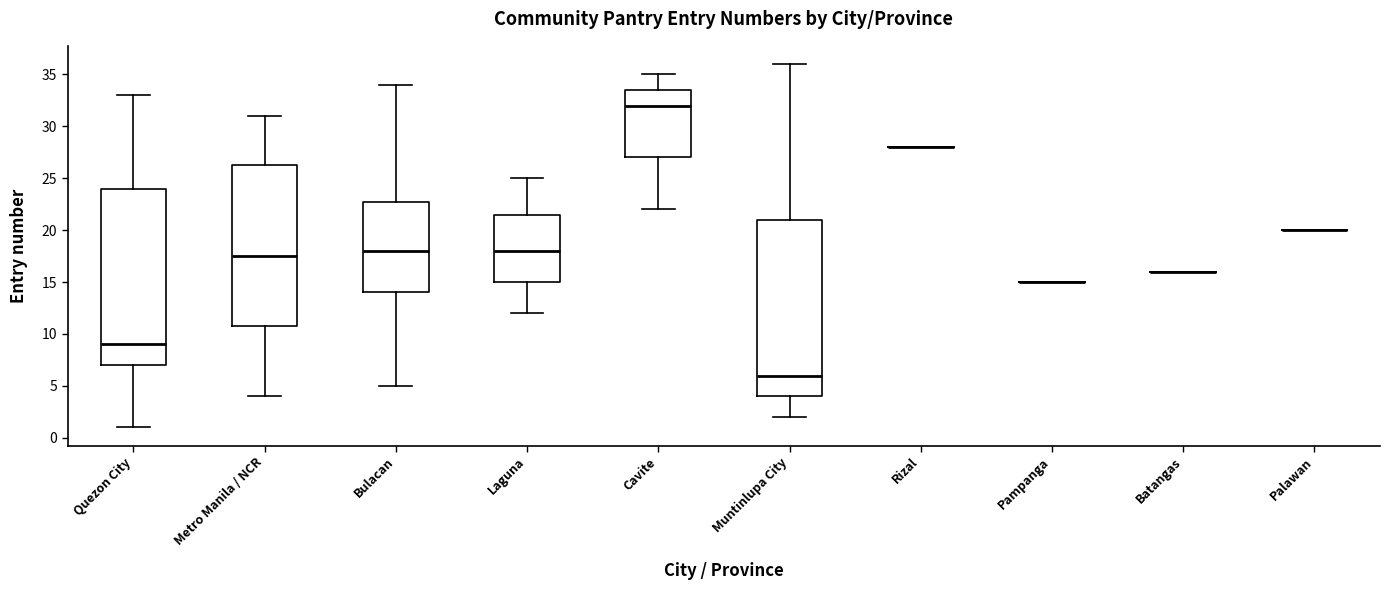

Reading left to right, transcribe this box plot: for each box, give where its median line is, the range the box spans, and where its two whiskers end, as read against the y-axis. The values are not printed on the chart, so give them approximately, as read against the axis.

Quezon City: median 9.0, box 7.0 to 24.0, whiskers 1.0 to 33.0
Metro Manila / NCR: median 17.5, box 11.0 to 26.5, whiskers 4.0 to 31.0
Bulacan: median 18.0, box 14.0 to 23.0, whiskers 5.0 to 34.0
Laguna: median 18.0, box 15.0 to 21.5, whiskers 12.0 to 25.0
Cavite: median 32.0, box 27.0 to 33.5, whiskers 22.0 to 35.0
Muntinlupa City: median 6.0, box 4.0 to 21.0, whiskers 2.0 to 36.0
Rizal: box collapsed to a line at 28.0, whiskers 28.0 to 28.0
Pampanga: box collapsed to a line at 15.0, whiskers 15.0 to 15.0
Batangas: box collapsed to a line at 16.0, whiskers 16.0 to 16.0
Palawan: box collapsed to a line at 20.0, whiskers 20.0 to 20.0